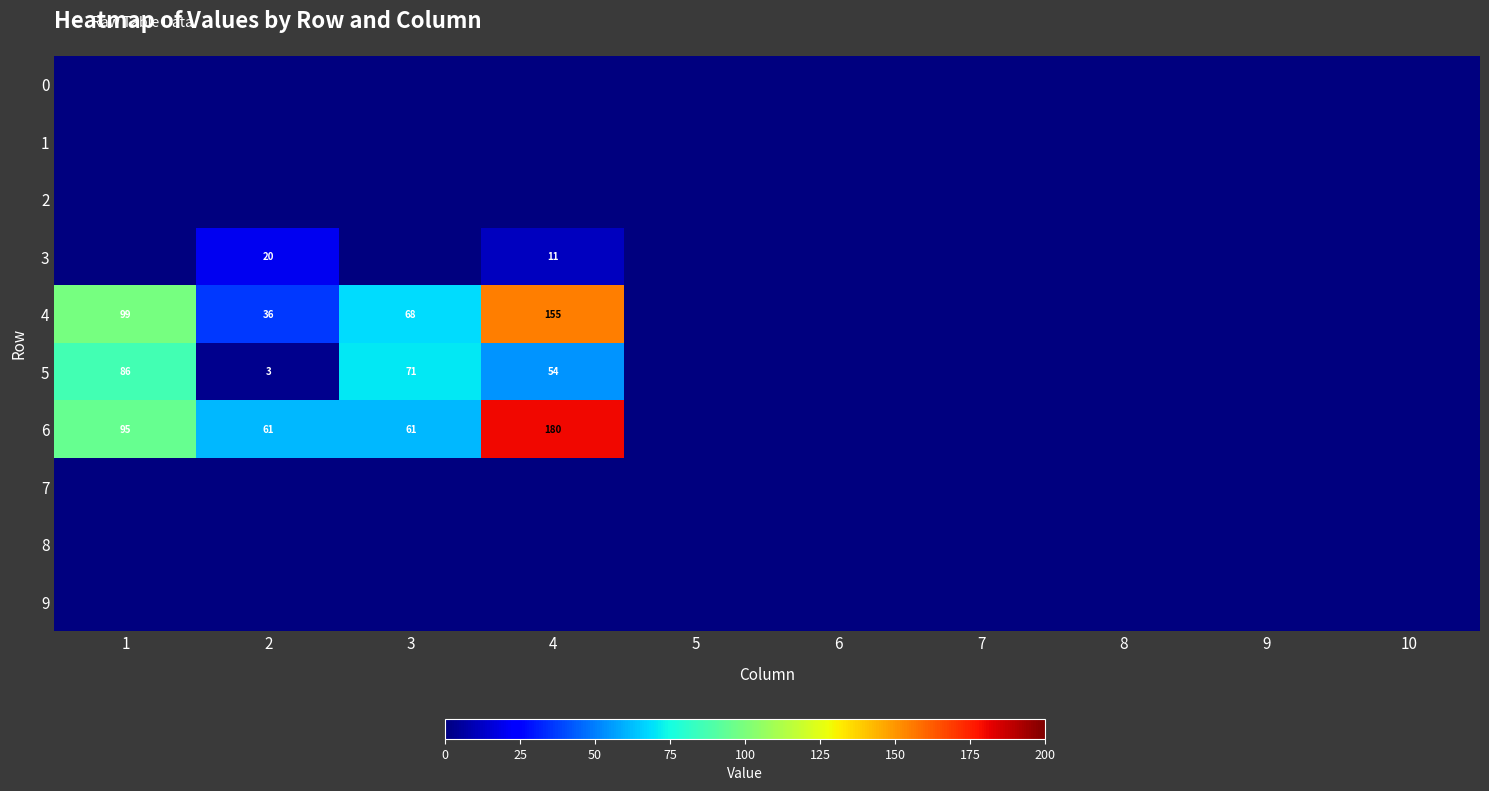

The value of 5 at 2 is 1. True or false?

False